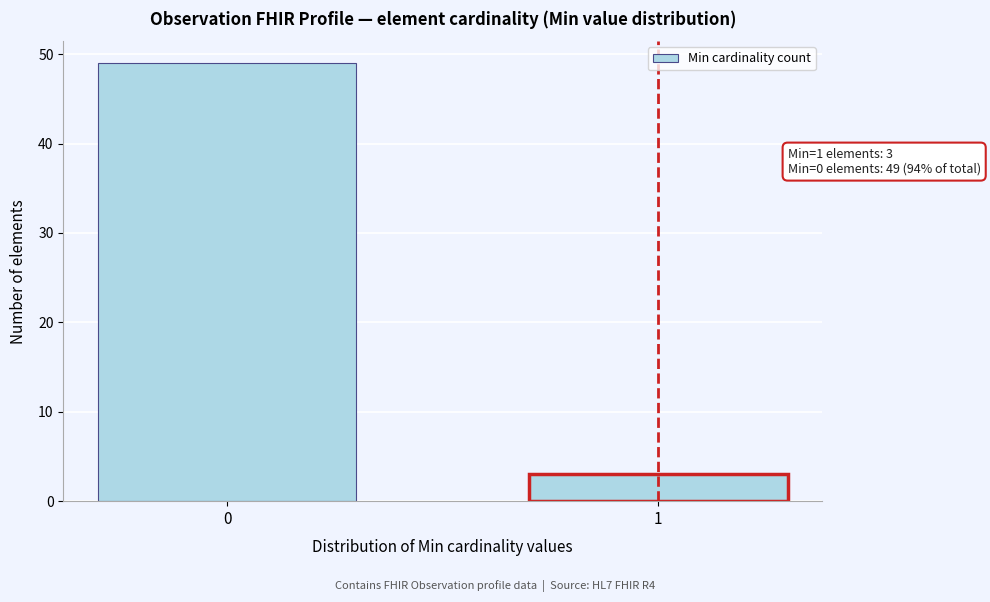

Reading left to right, what are all the values shown in this chart?

49	3